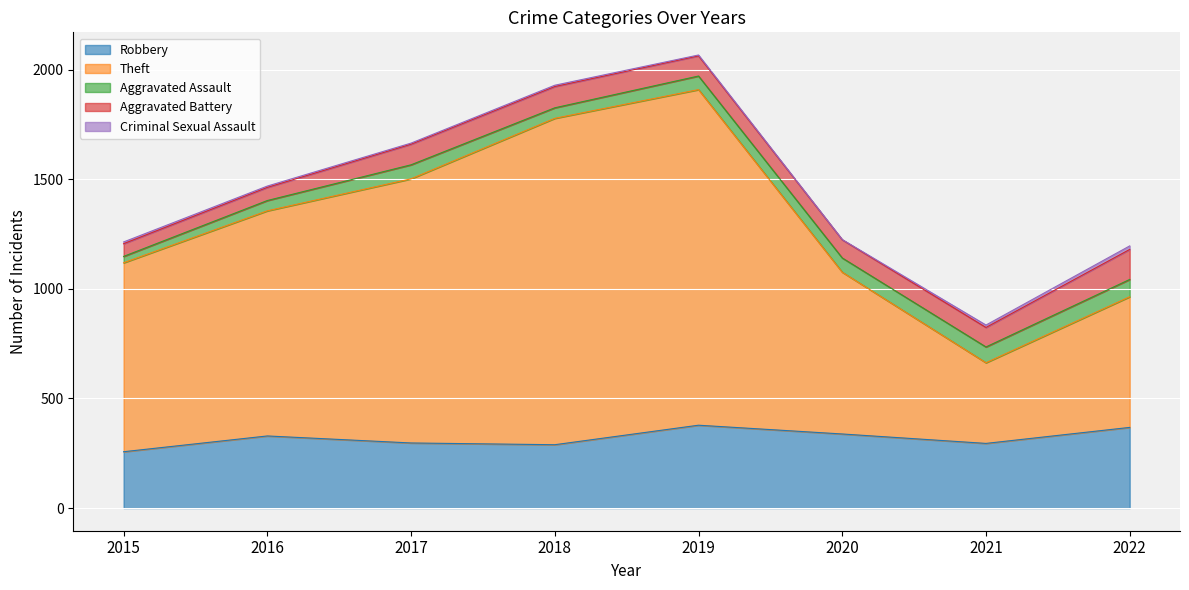

True or false: Aggravated Assault has more than 2 points higher than both neighbors.

False